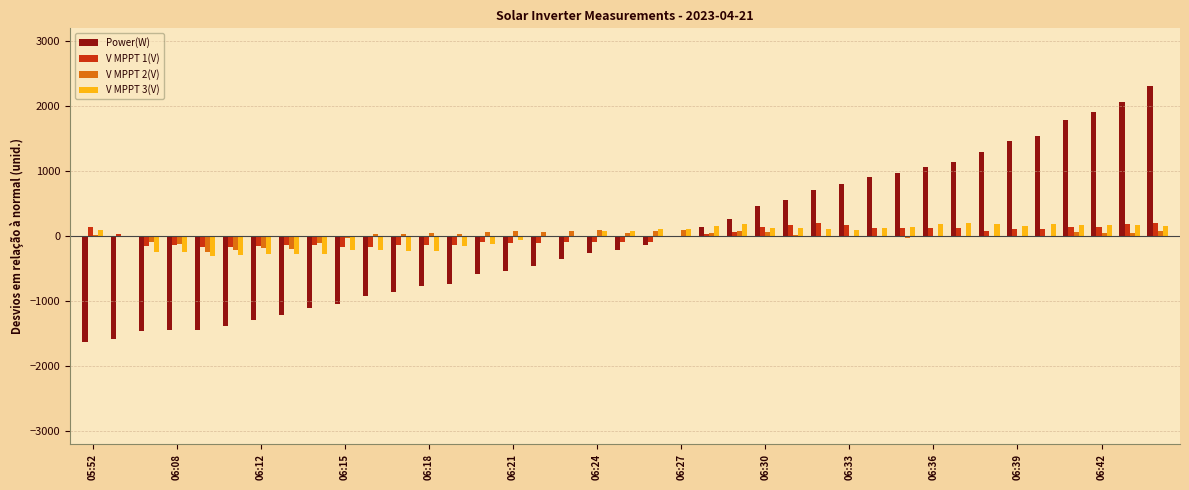

What is the maximum value shown in the chart?

2313.3